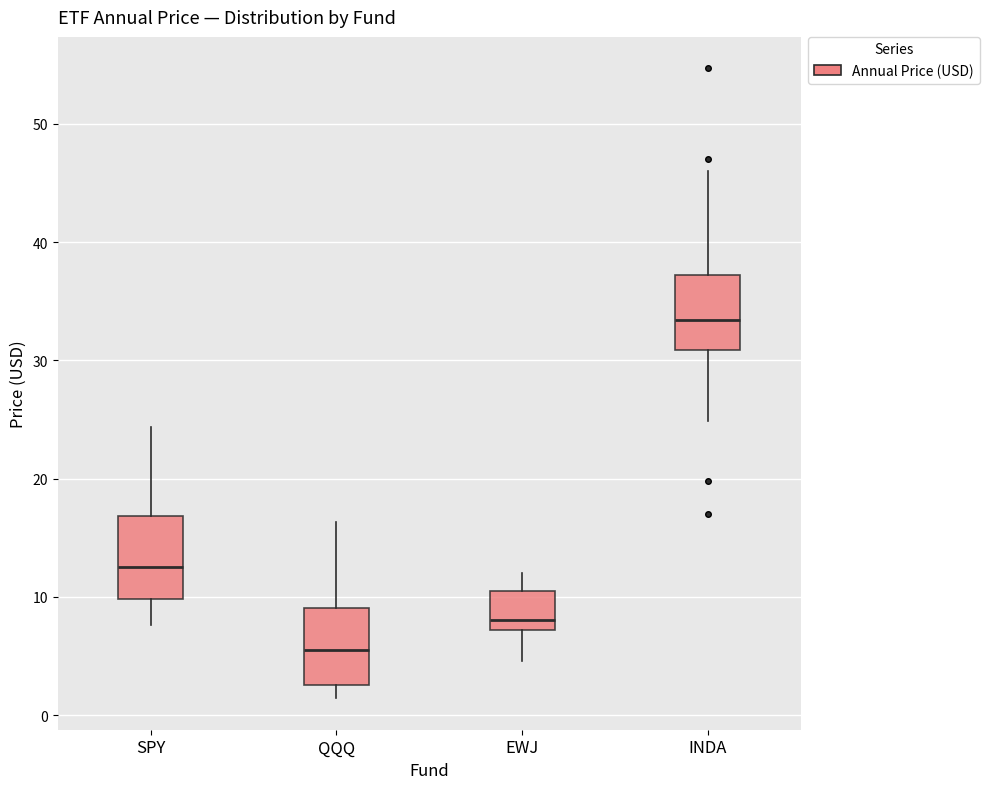

Reading left to right, read every box against the y-axis: the position of its median line, the range the box covers, and the ends of its whiskers. The values are not printed on the chart, so give them approximately, as read against the axis.

SPY: median 13, box 10 to 17, whiskers 8 to 24
QQQ: median 5, box 3 to 9, whiskers 1 to 16
EWJ: median 8, box 7 to 10, whiskers 5 to 12
INDA: median 33, box 31 to 37, whiskers 25 to 46